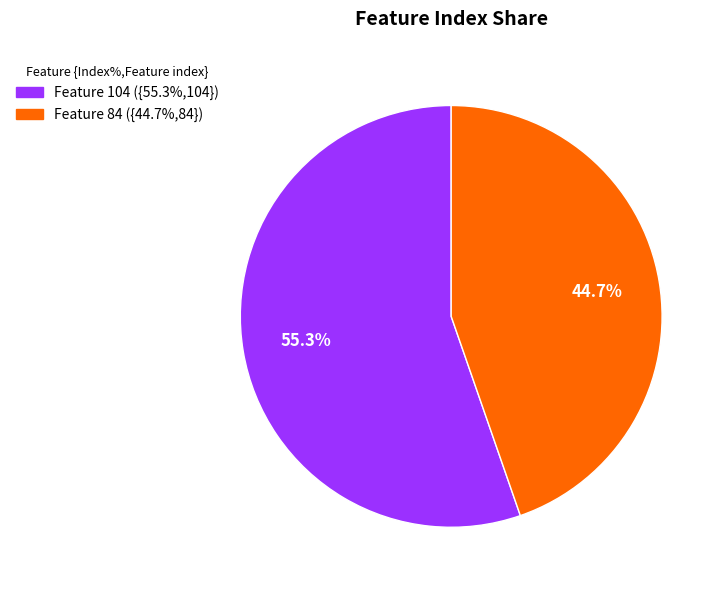

Is there a majority slice in this chart?

Yes